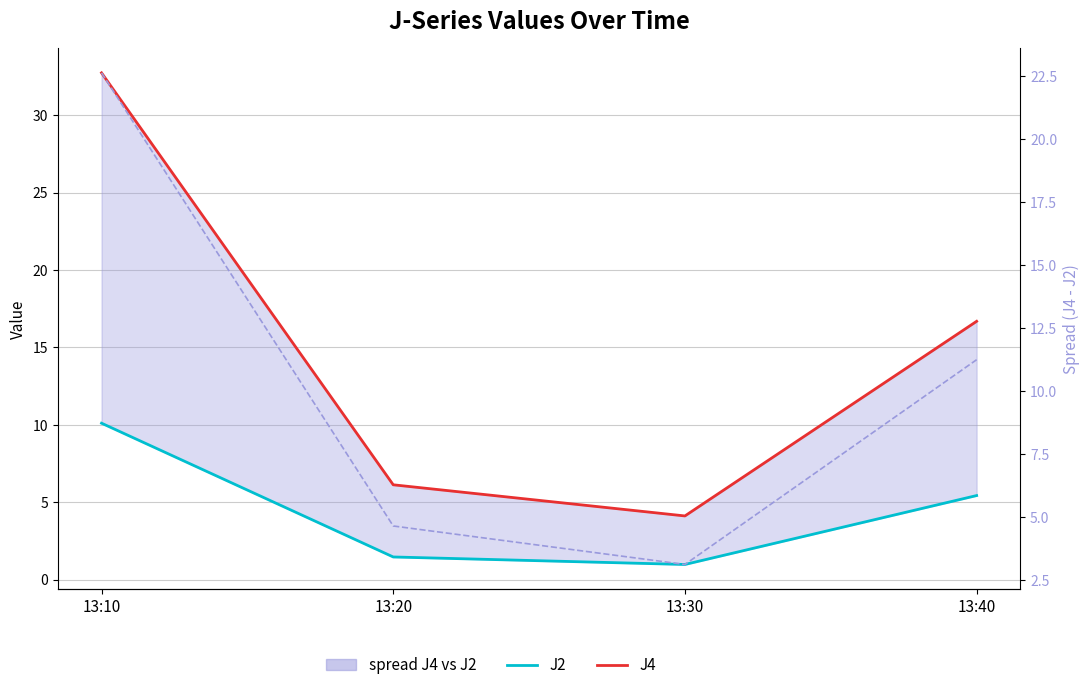

At which category does the chart reach its minimum across all series?

13:30